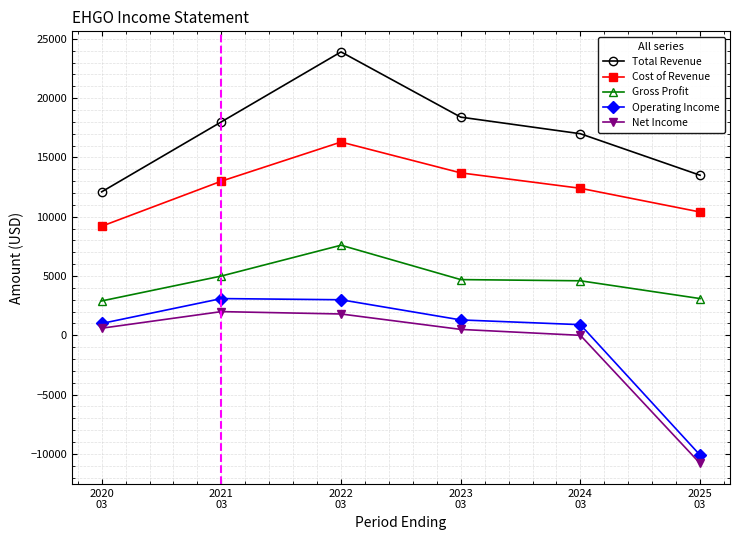

True or false: Operating Income has more than 0 points higher than both neighbors.

True